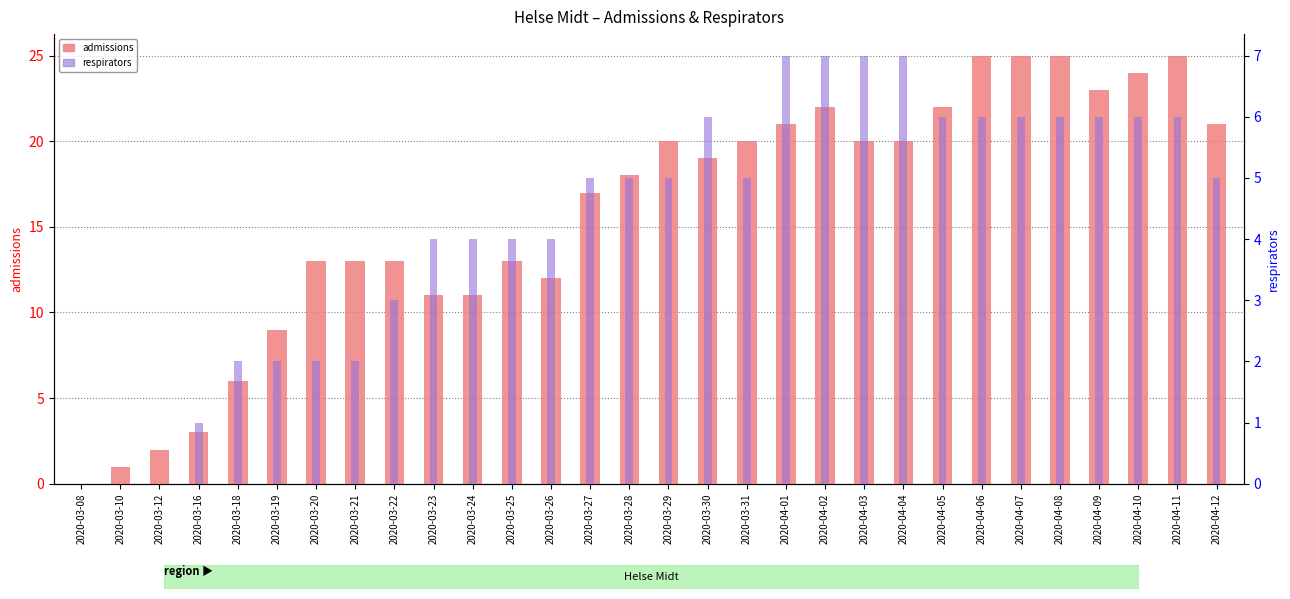

Does the chart contain stacked bars?

No